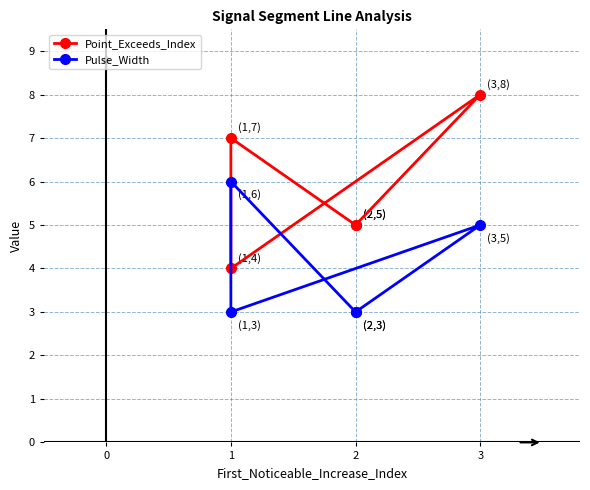

What is the value of the Pulse_Width point at the 4th from the left?

5